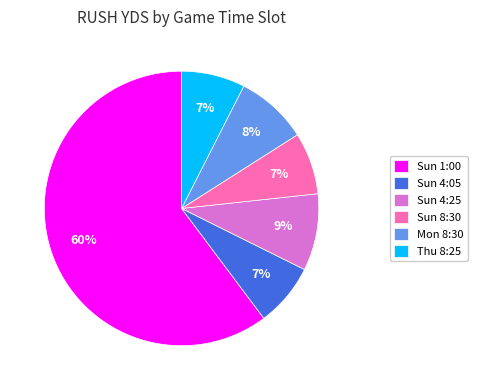

Do Mon 8:30 and Thu 8:25 together represent more than half of the pie?

No